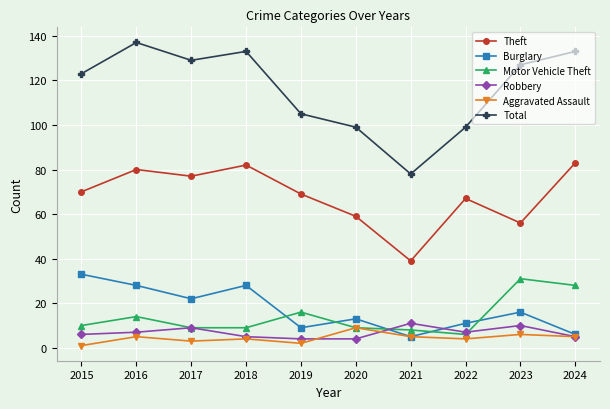

At which label is Total closest to 107?

2019